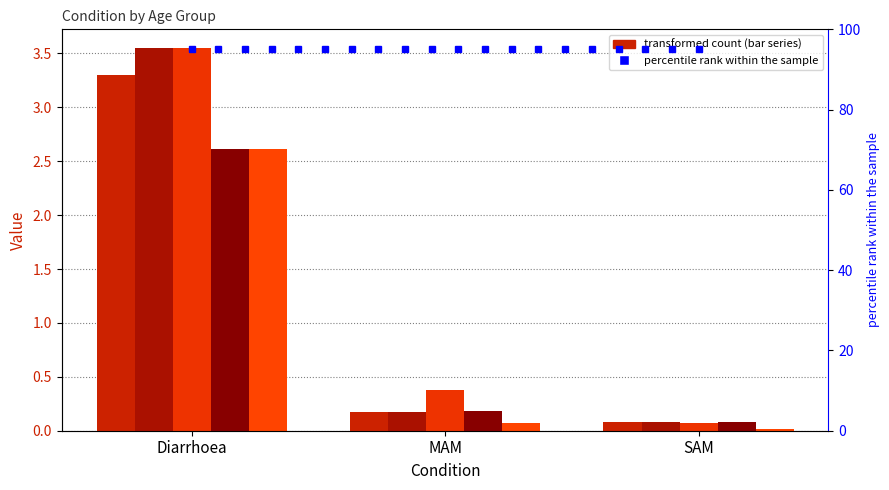

What value does the 1-5 months series have at Diarrhoea?

3.5